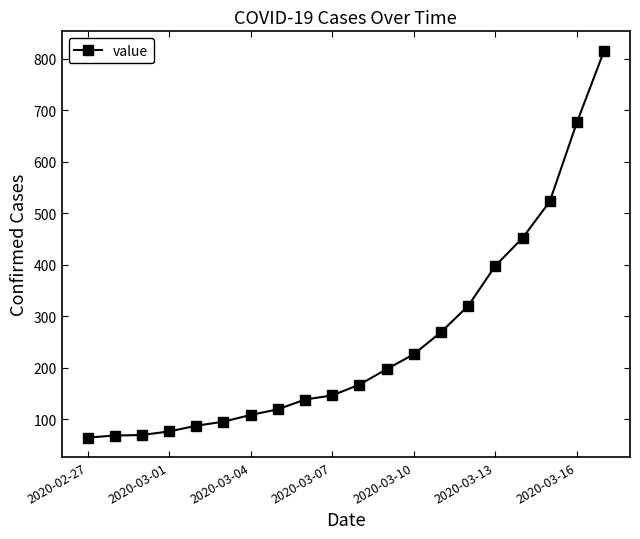

How many distinct data groups are displayed?

1